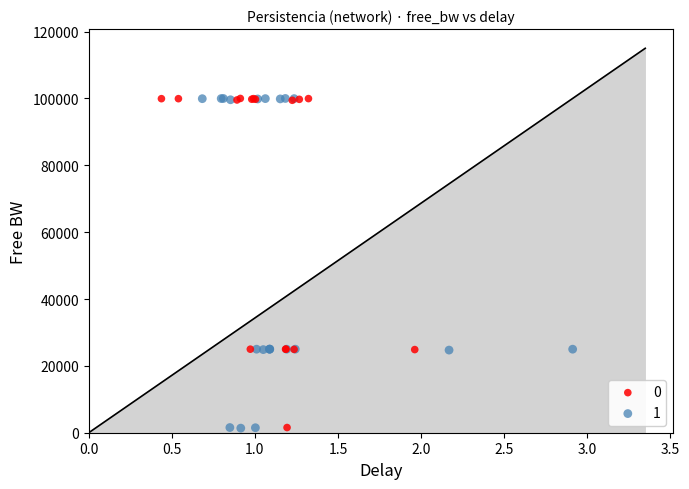

What are all the series names shown in the legend?

0, 1